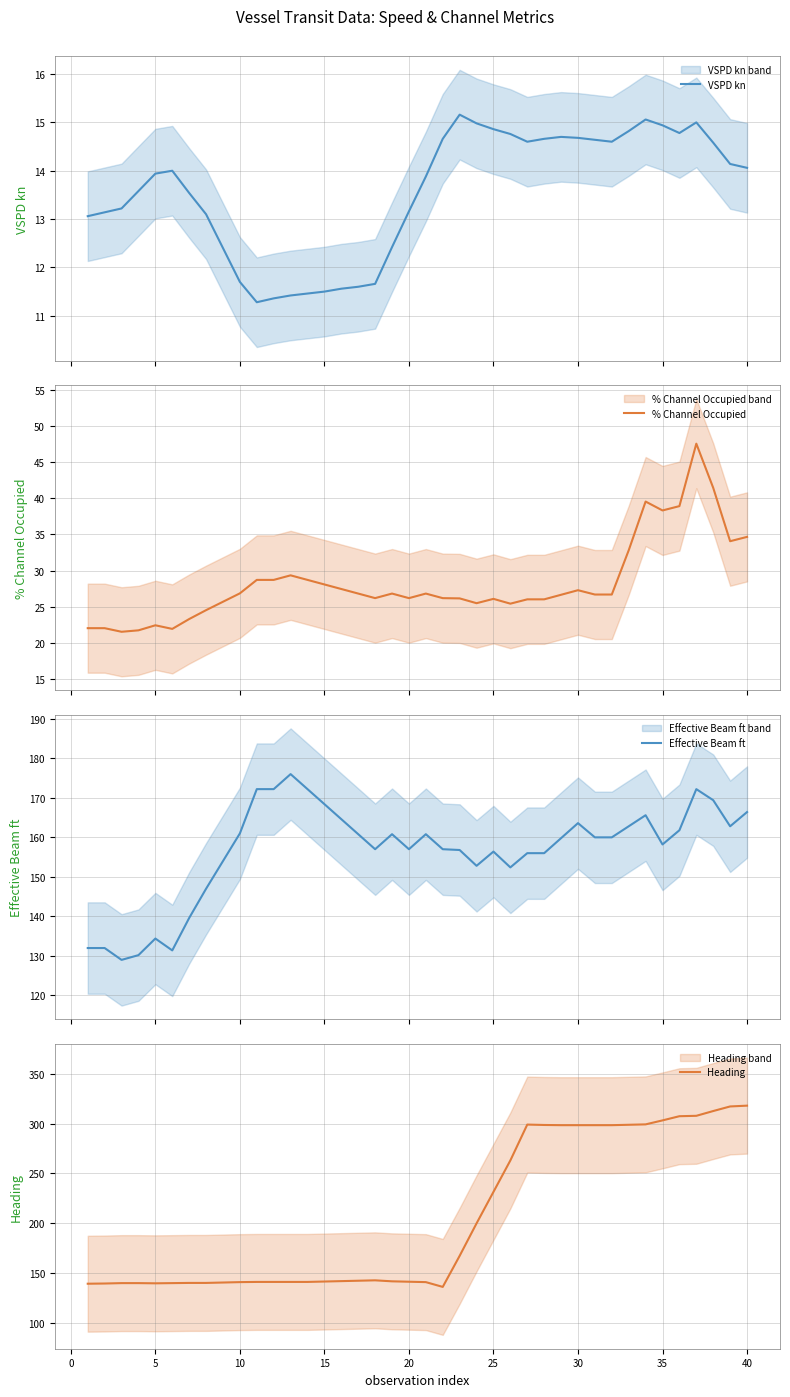

What is the maximum value for VSPD kn?

15.2